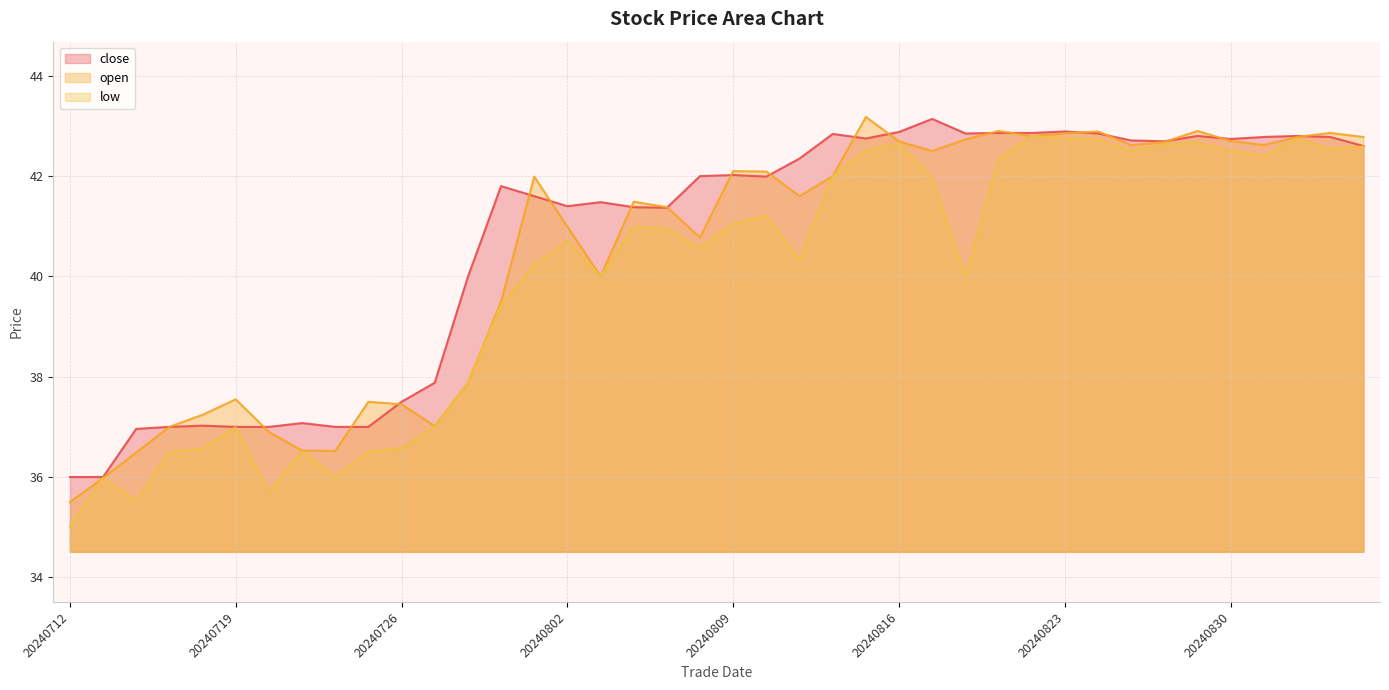

What is the difference between the open values at 20240731 and 20240712?

4.0